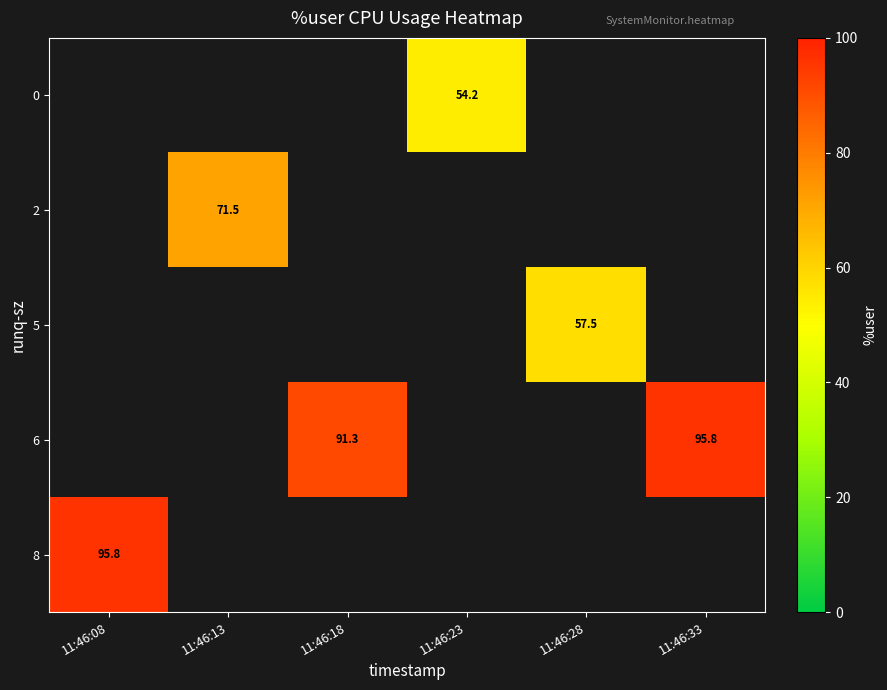

What is the maximum value shown in the chart?

95.8